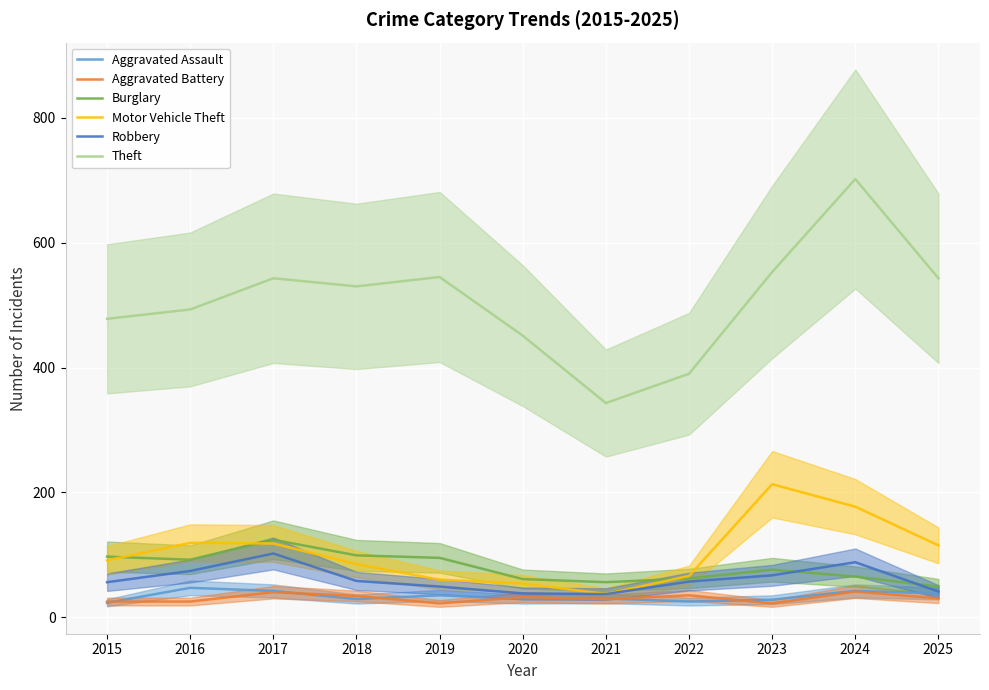

Which series has the widest spread of values?

Theft